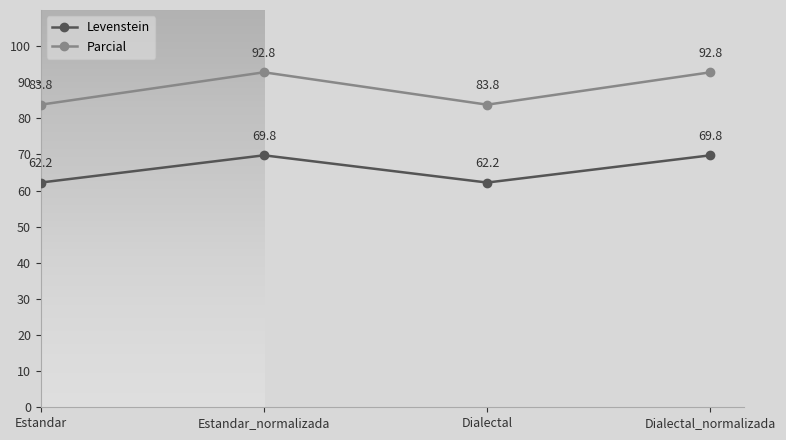

What is the difference between the highest and lowest values at Estandar_normalizada?

23.0